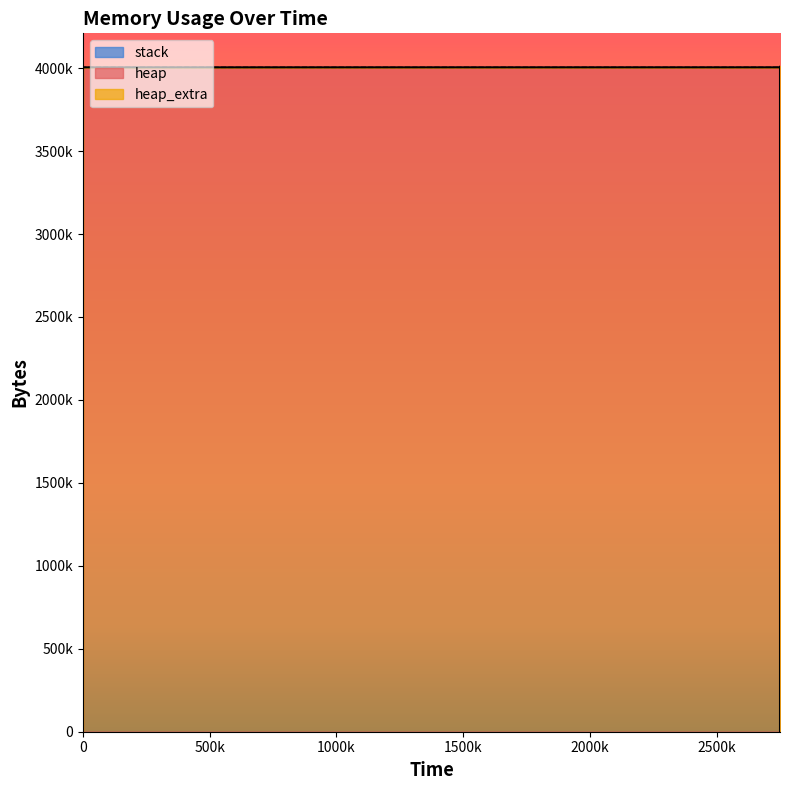

What is the highest value of the heap_extra series?

78